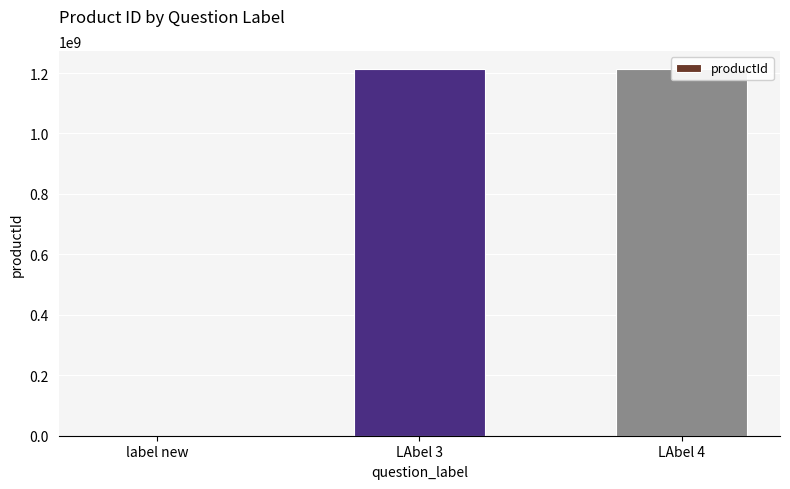

List the labels in order of value, largest first.

LAbel 3, LAbel 4, label new